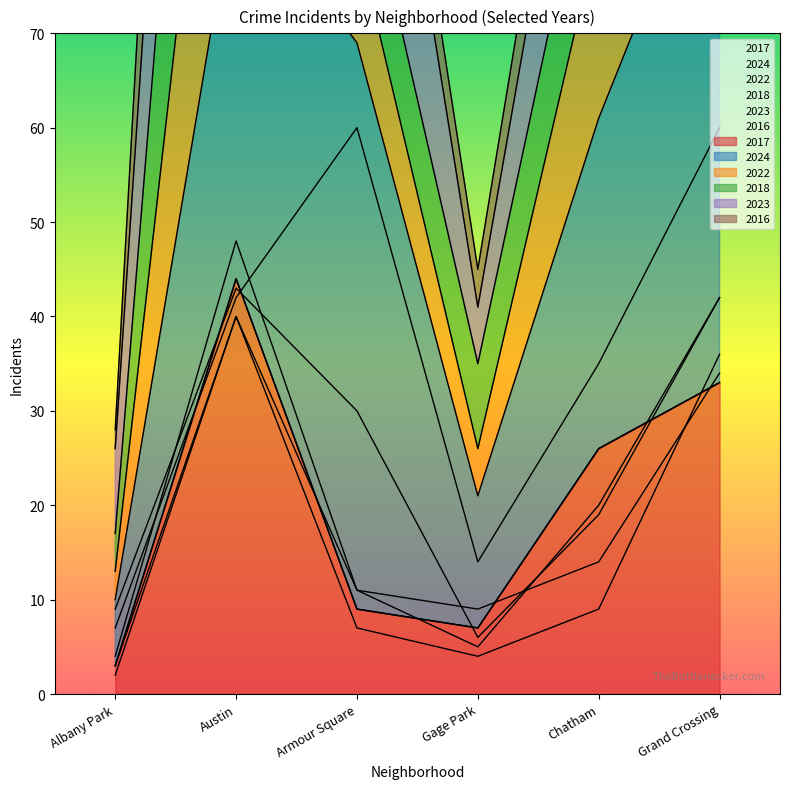

True or false: 2016 and 2023 cross at least once.

False